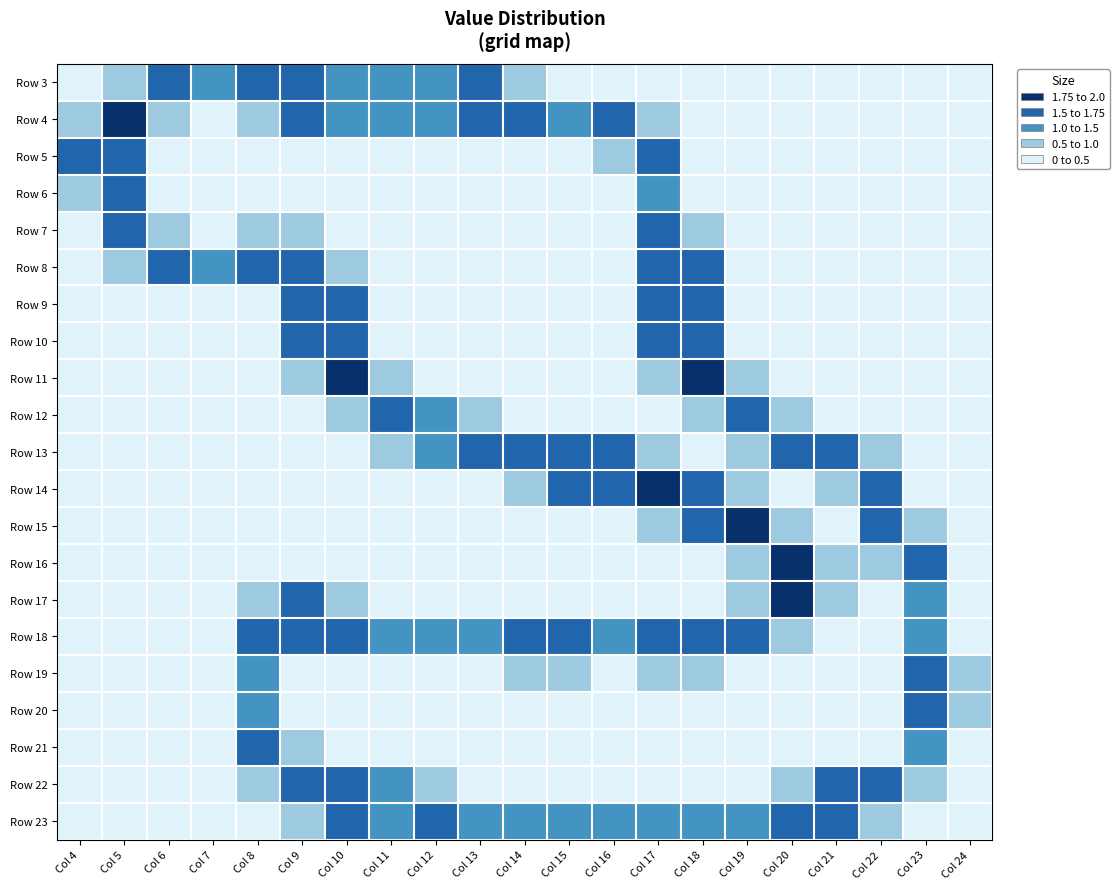

At which category is the sum across all series the highest?

Col 17